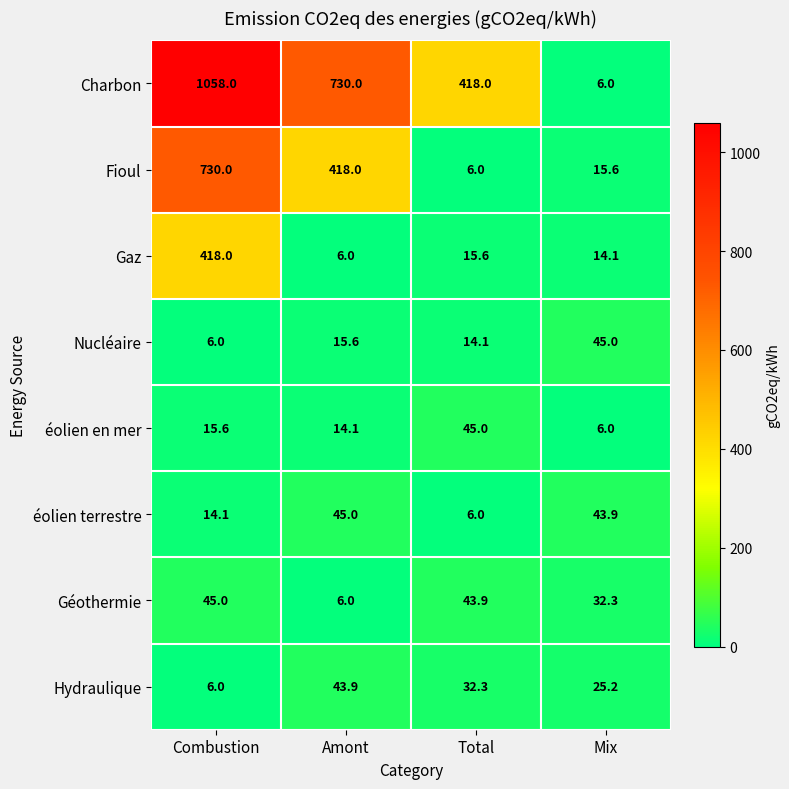

What is the difference between the maximum and minimum values in the Nucléaire series?

39.0